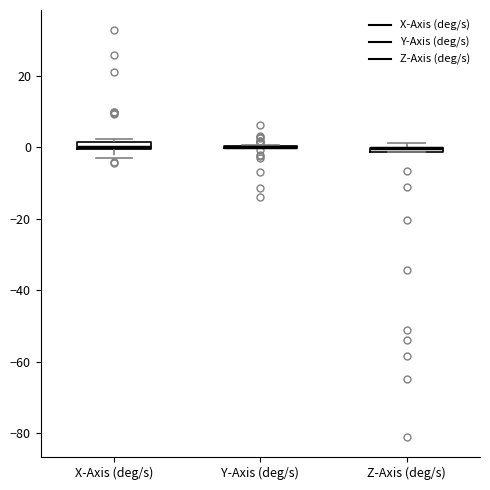

Where is the lower edge of the box for Z-Axis (deg/s) on the y-axis? The values are not printed on the chart, so give them approximately, as read against the axis.

-2